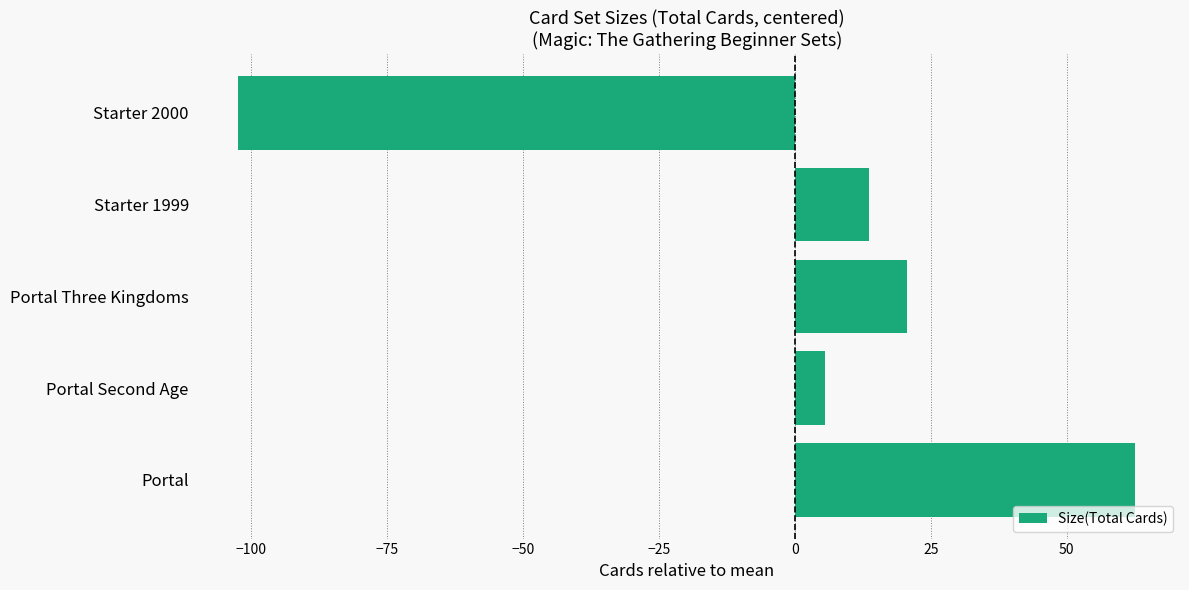

List the labels in order of value, smallest first.

Starter 2000, Portal Second Age, Starter 1999, Portal Three Kingdoms, Portal